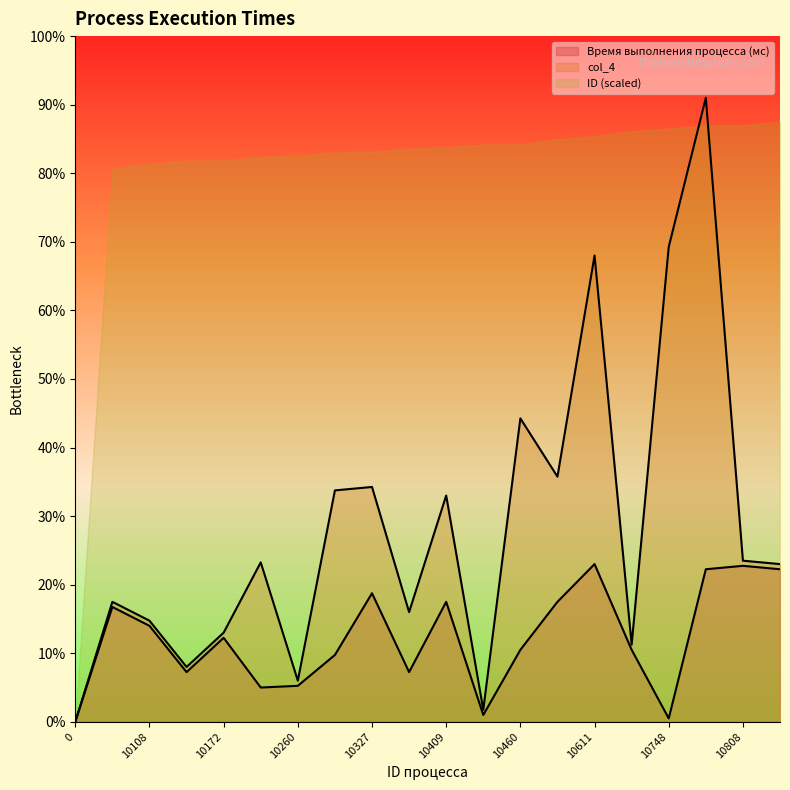

True or false: col_4 and Время выполнения процесса (мс) cross at least once.

False